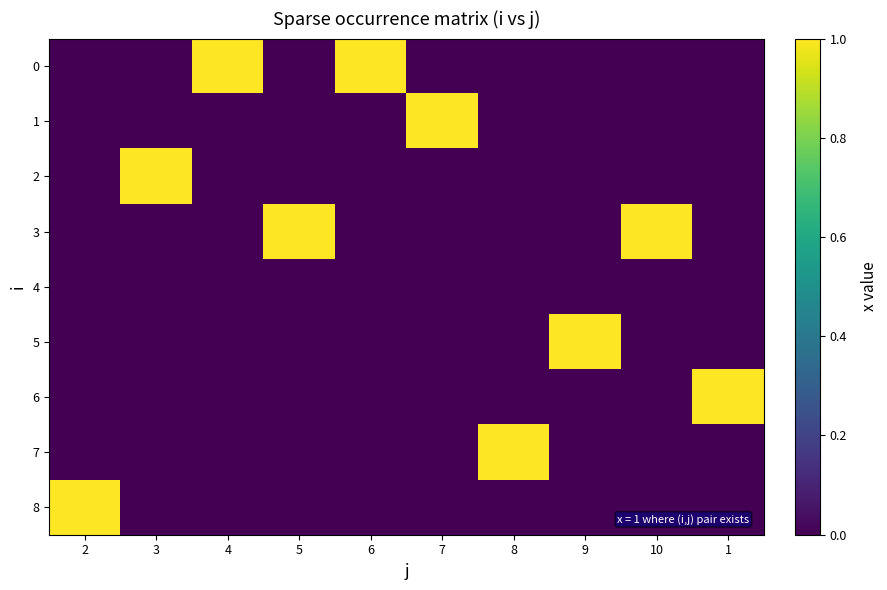

Reading left to right, extract all data points from this chart.

0: 2=0	3=0	4=1	5=0	6=1	7=0	8=0	9=0	10=0	1=0
1: 2=0	3=0	4=0	5=0	6=0	7=1	8=0	9=0	10=0	1=0
2: 2=0	3=1	4=0	5=0	6=0	7=0	8=0	9=0	10=0	1=0
3: 2=0	3=0	4=0	5=1	6=0	7=0	8=0	9=0	10=1	1=0
4: 2=0	3=0	4=0	5=0	6=0	7=0	8=0	9=0	10=0	1=0
5: 2=0	3=0	4=0	5=0	6=0	7=0	8=0	9=1	10=0	1=0
6: 2=0	3=0	4=0	5=0	6=0	7=0	8=0	9=0	10=0	1=1
7: 2=0	3=0	4=0	5=0	6=0	7=0	8=1	9=0	10=0	1=0
8: 2=1	3=0	4=0	5=0	6=0	7=0	8=0	9=0	10=0	1=0